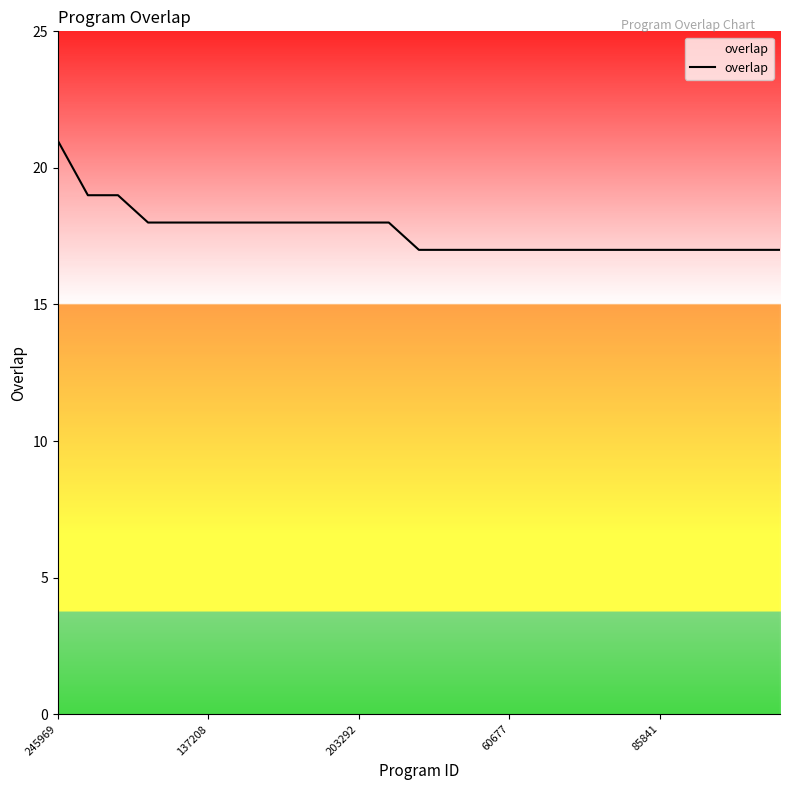

What is the difference between the maximum and second lowest values?

4